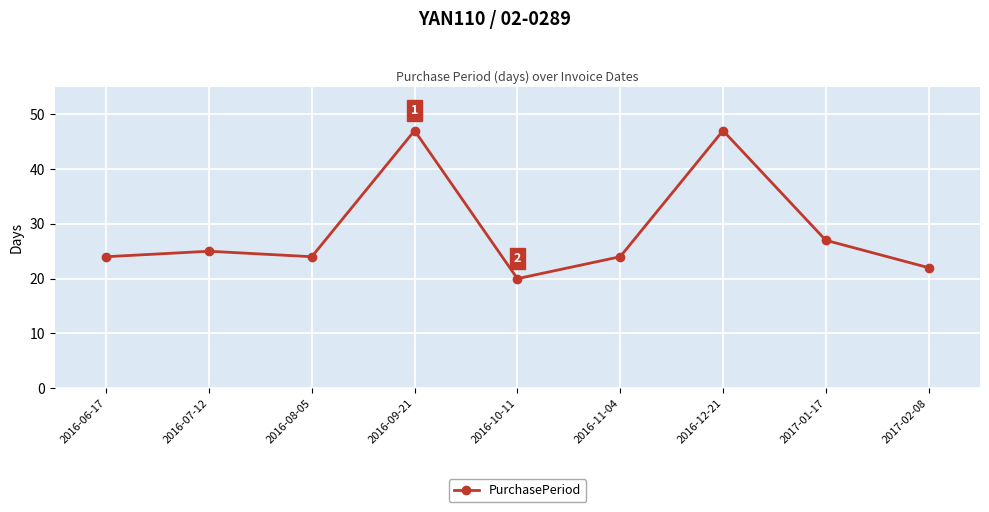

Which has a higher value, 2016-09-21 or 2016-08-05?

2016-09-21